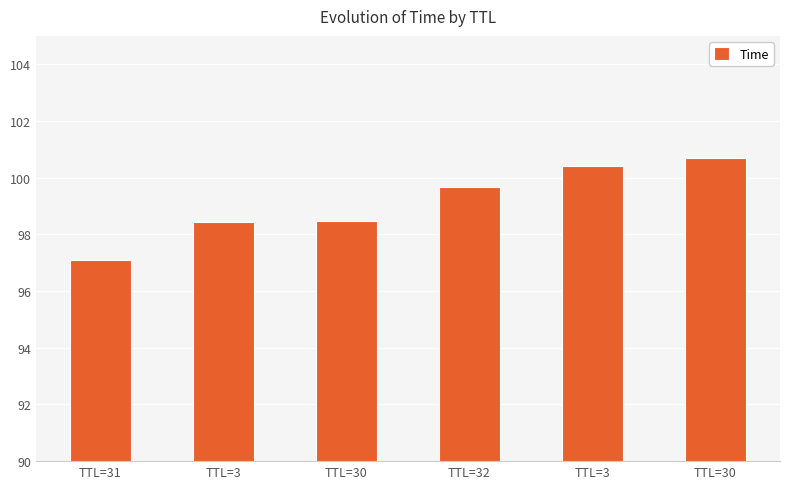

What is the sum of all values?

594.8